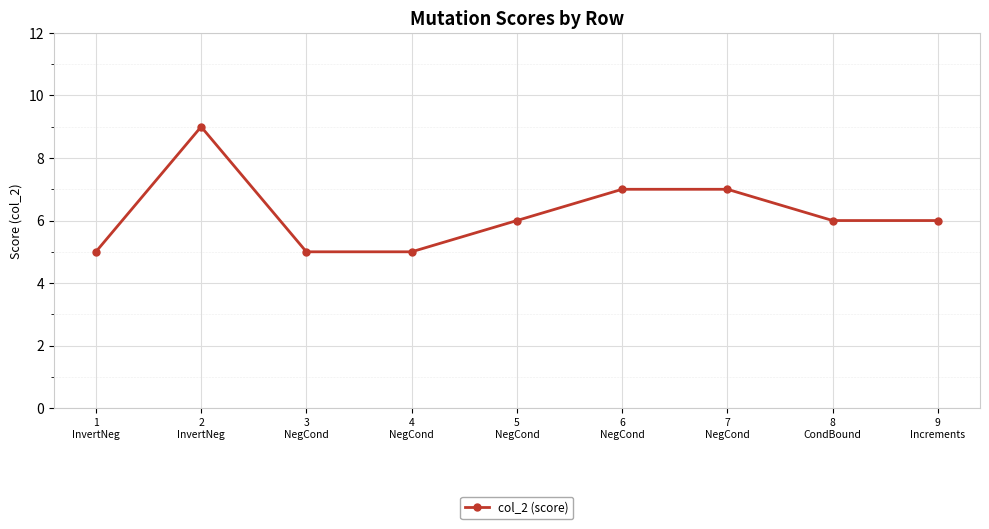

The chart shows a value of 6 at 9
Increments. True or false?

True